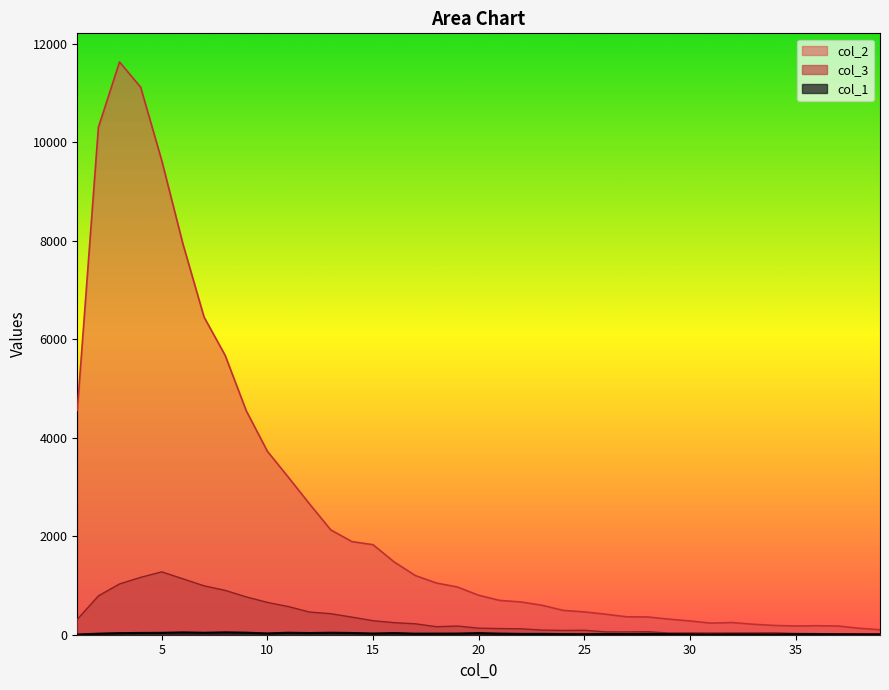

Is it true that col_1 equals 17 at 23?

True